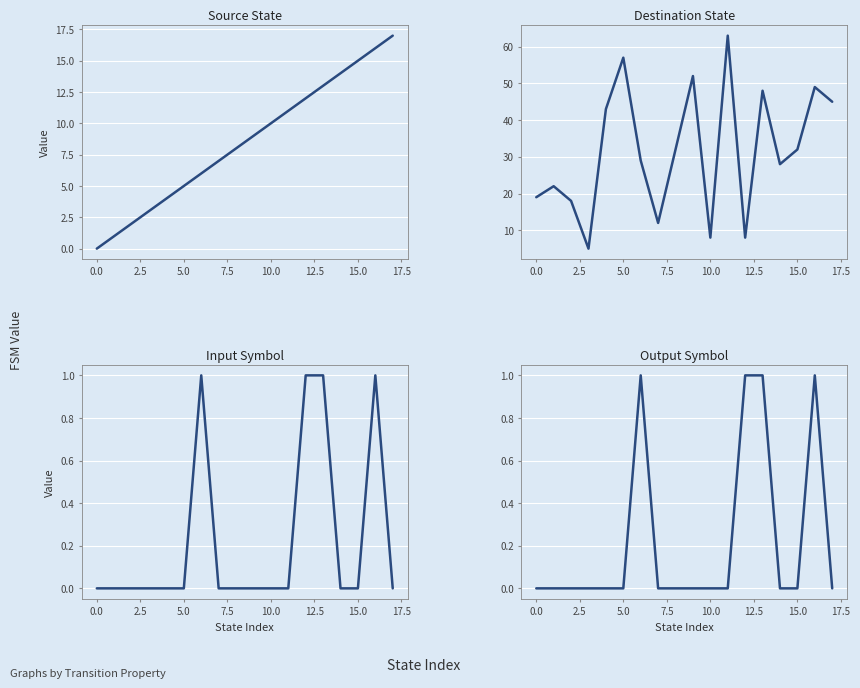

How many Input Symbol values are between 0 and 1?

18